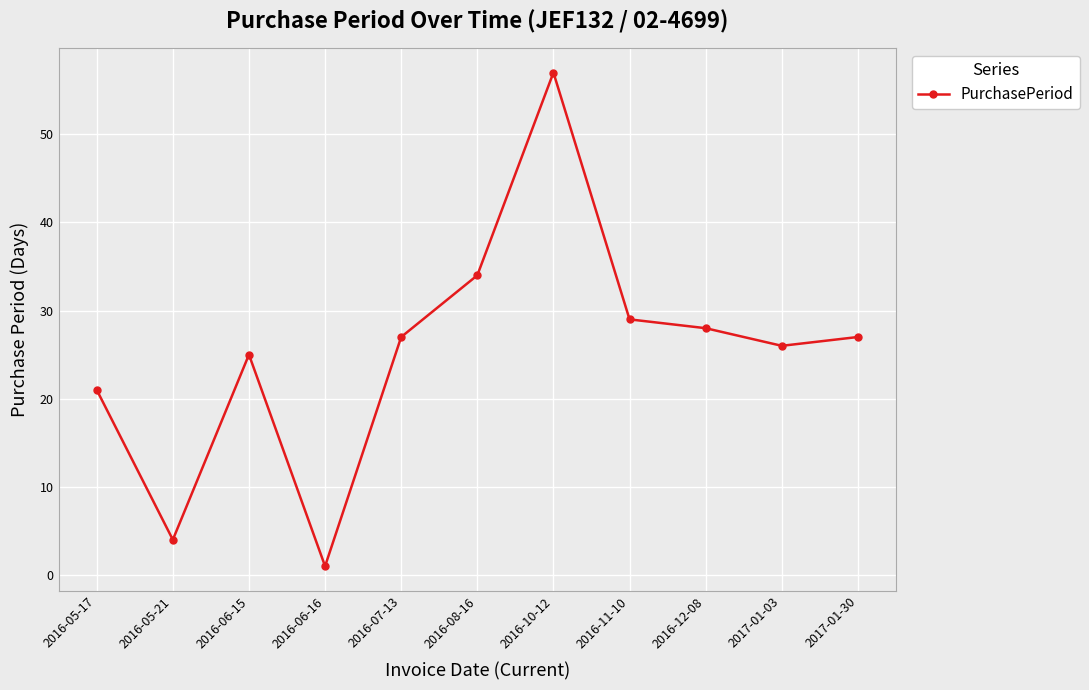

The value at 2016-07-13 is 27. True or false?

True